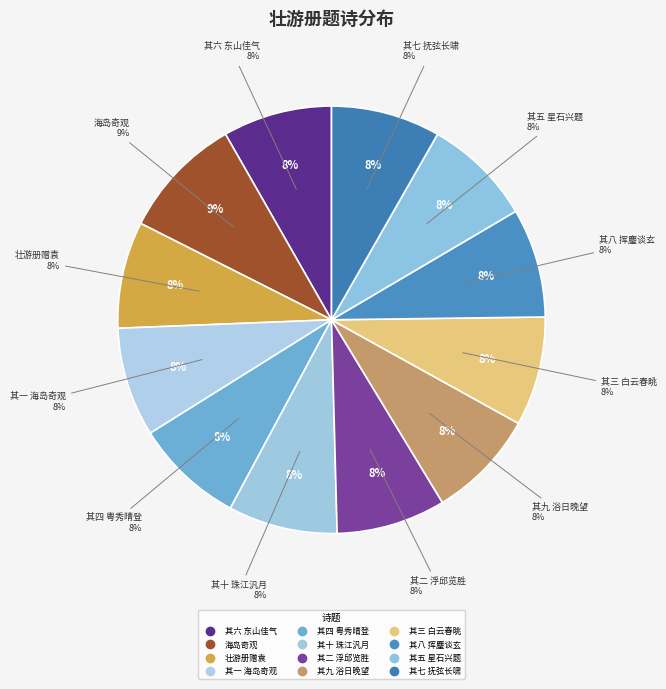

To the nearest percent, what is the average slice percentage?

8%